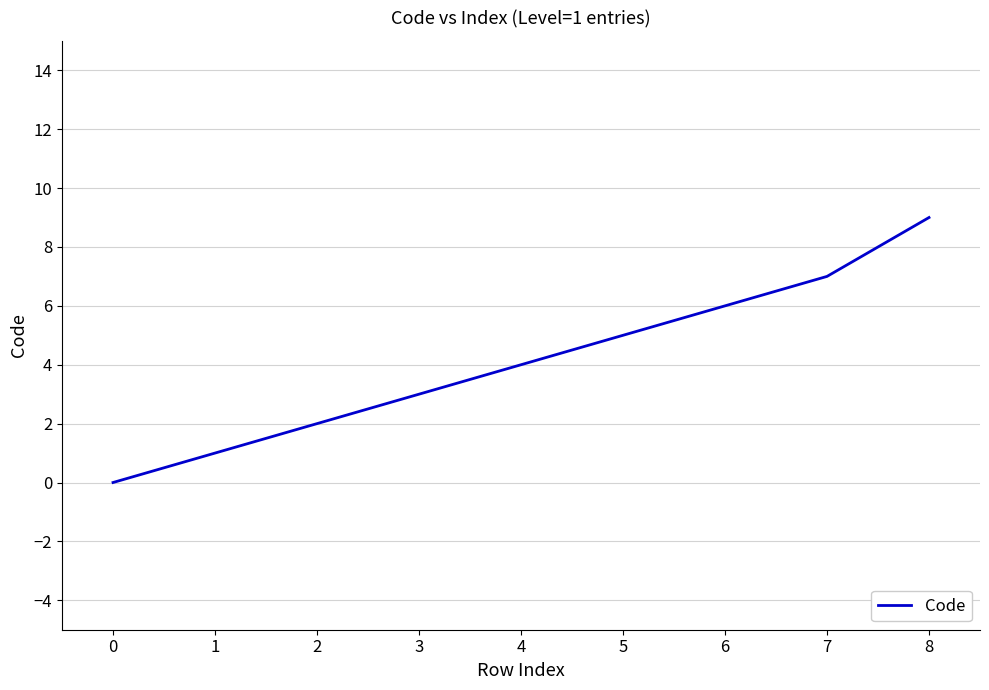

What is the maximum value shown in the chart?

9